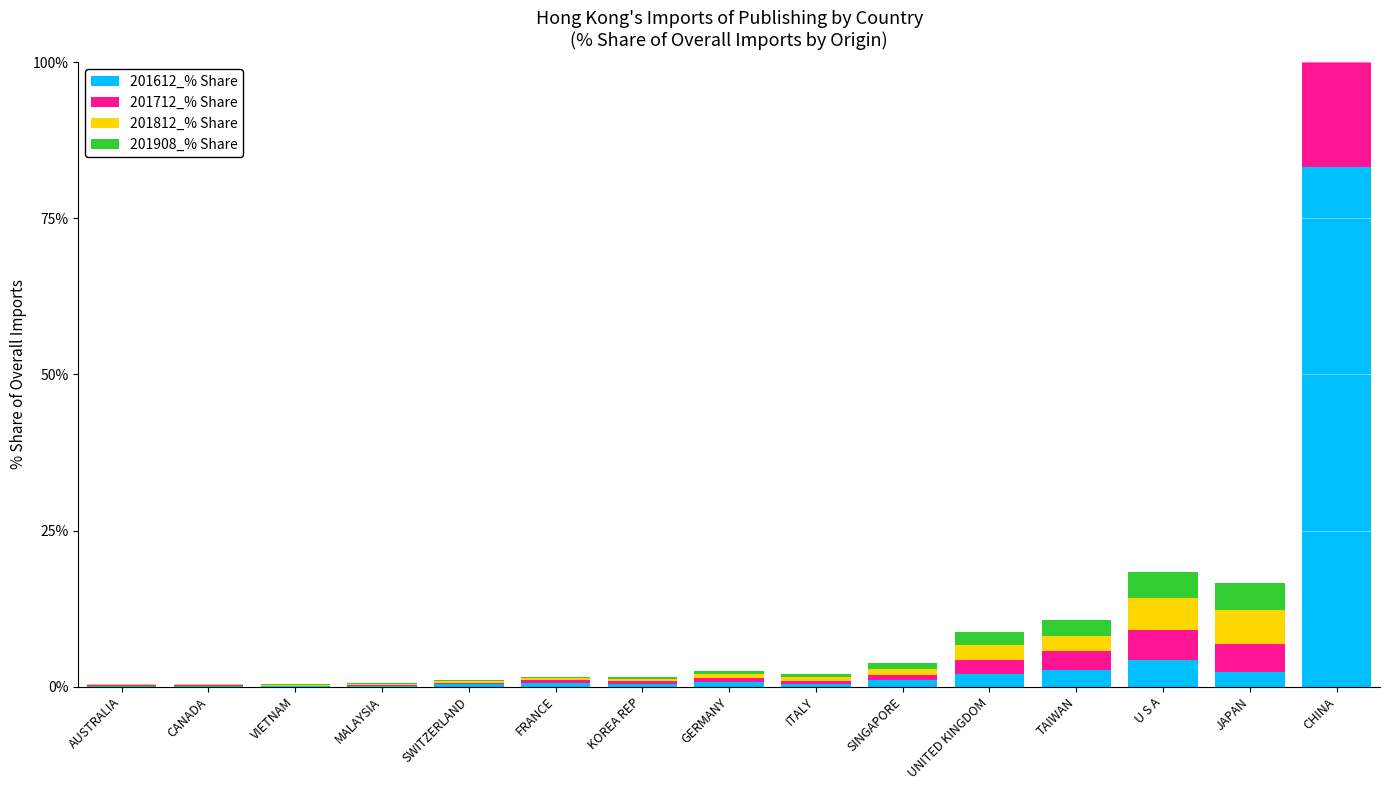

How many groups of bars are there?

15